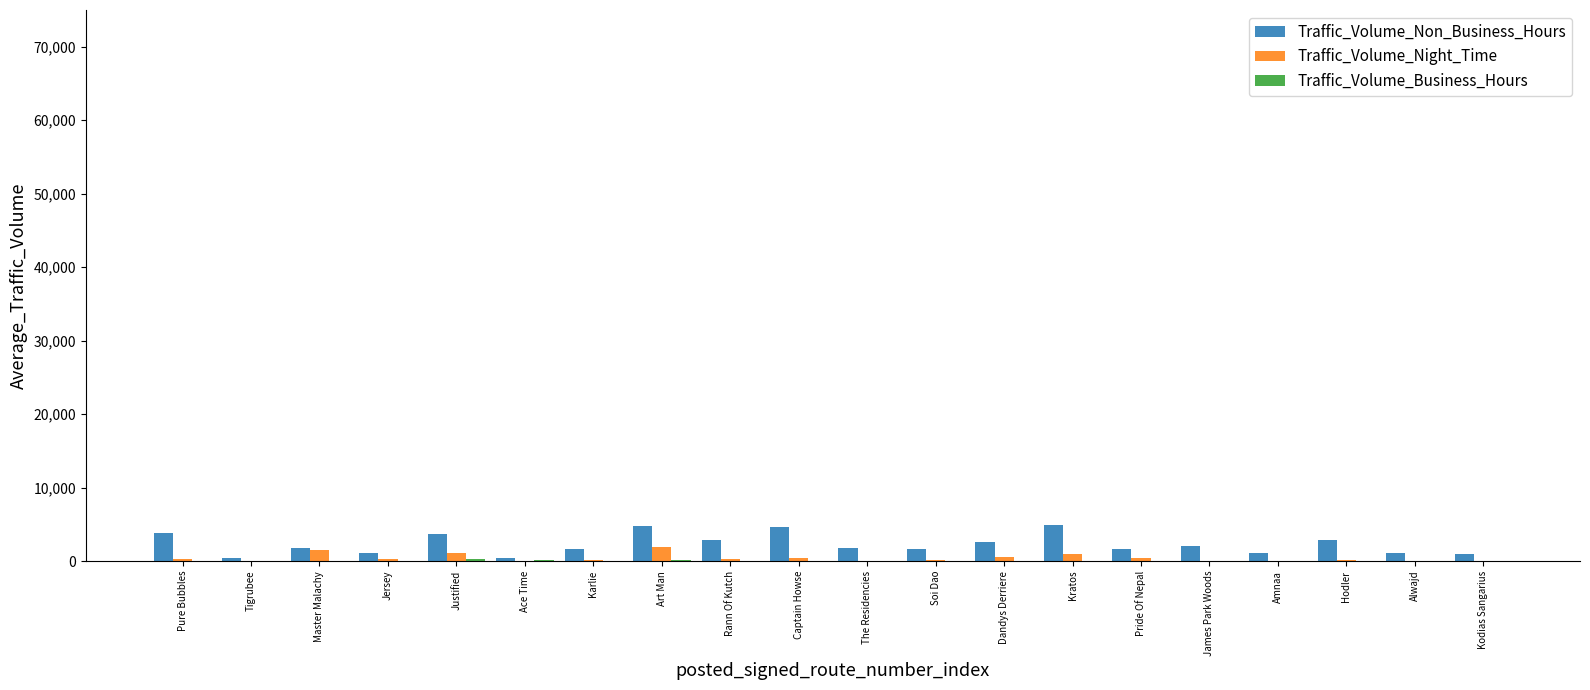

What is the greatest value displayed?

4894.6